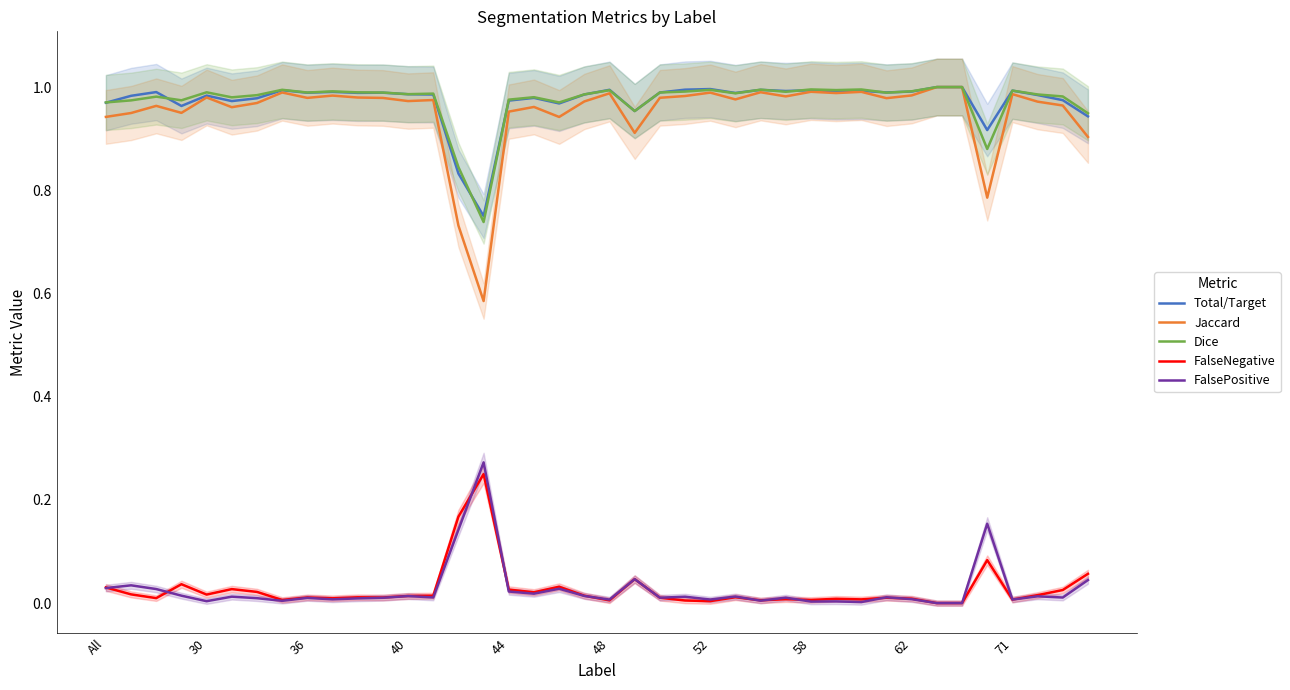

True or false: Jaccard has a value of 1.6 at 36.

False